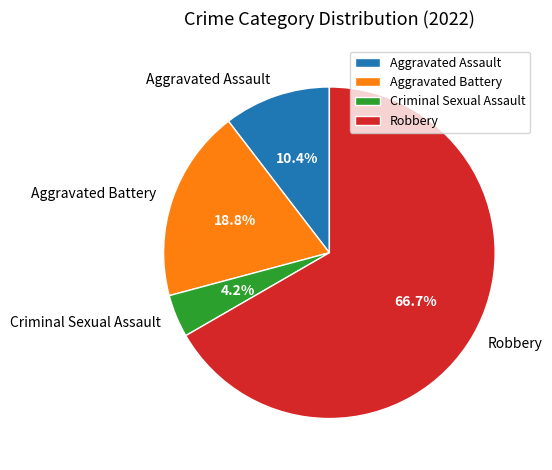

Is Aggravated Assault the majority of the pie?

No